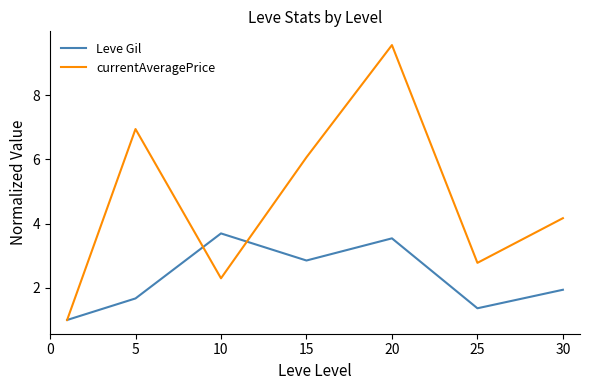

What is the sum of all currentAveragePrice values?

32.8